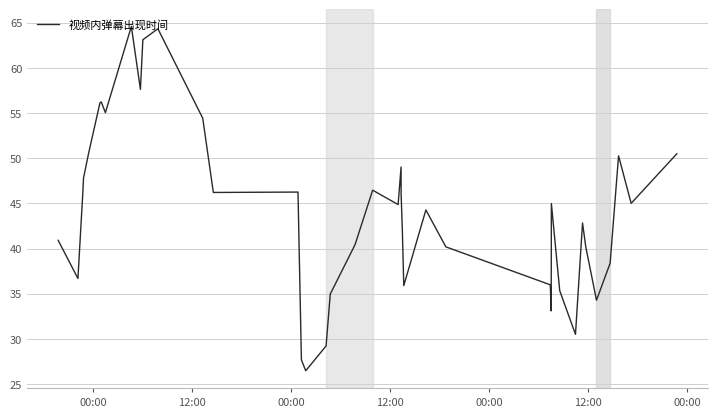

What is the difference between the maximum and minimum values?

38.1